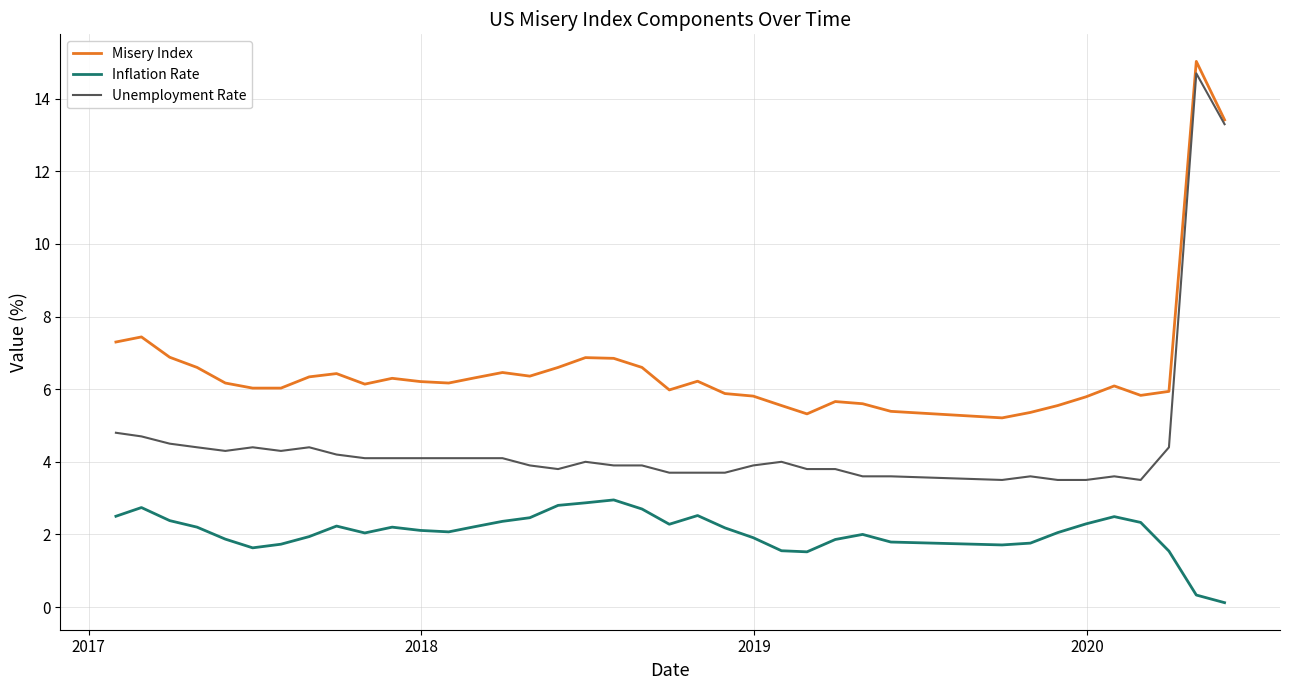

Which series has the largest range (max minus min)?

Unemployment Rate